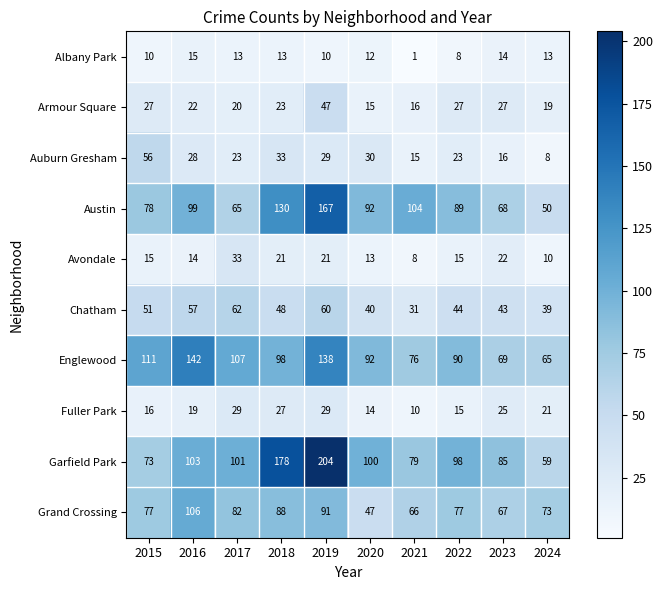

What is the smallest value displayed?

1